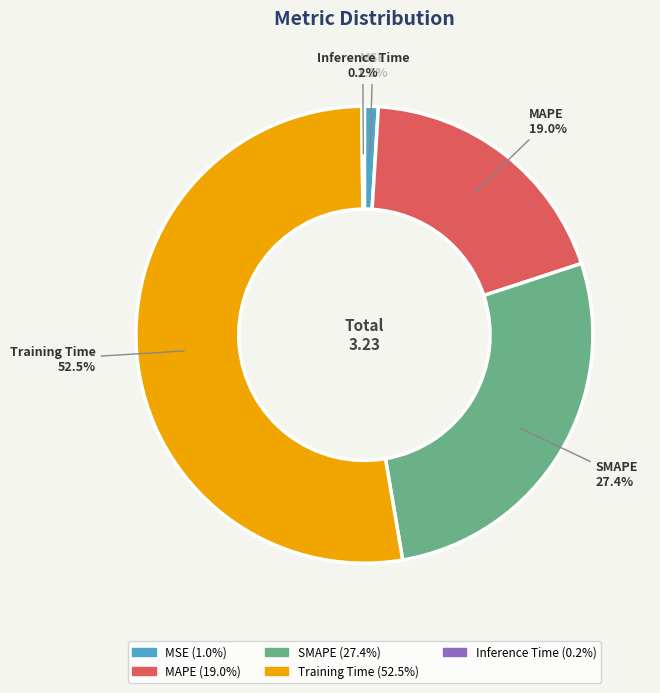

To the nearest percent, what is the combined percentage of Training Time and MAPE?

71%